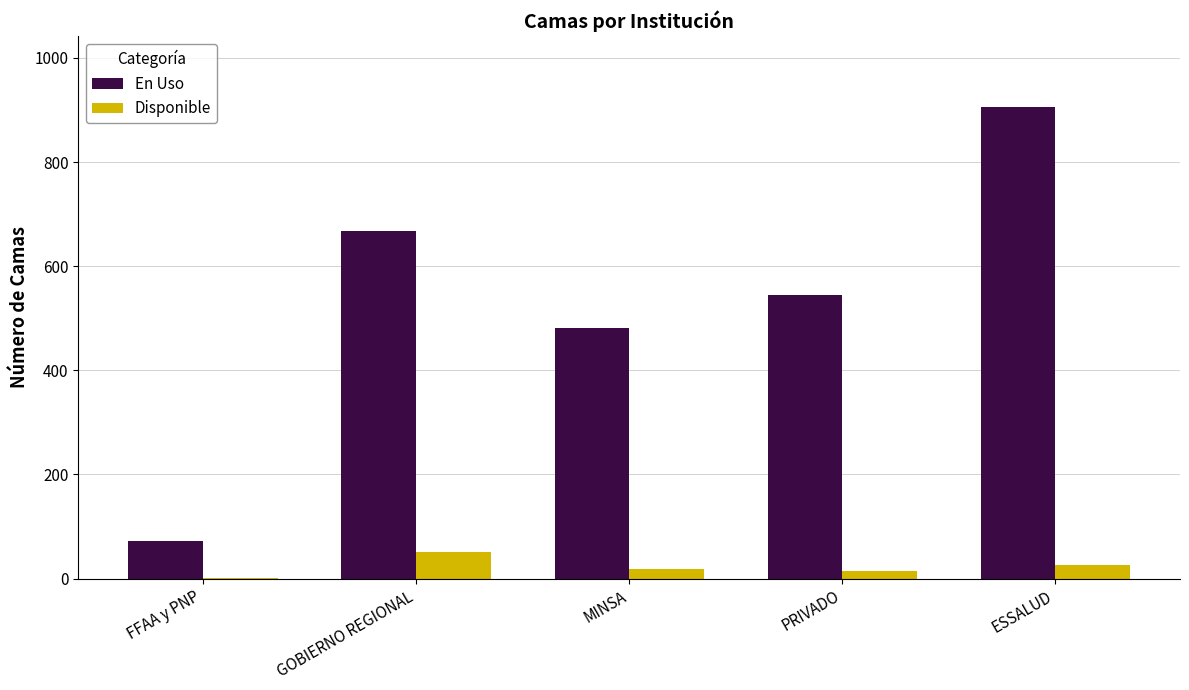

Are the bars horizontal?

No